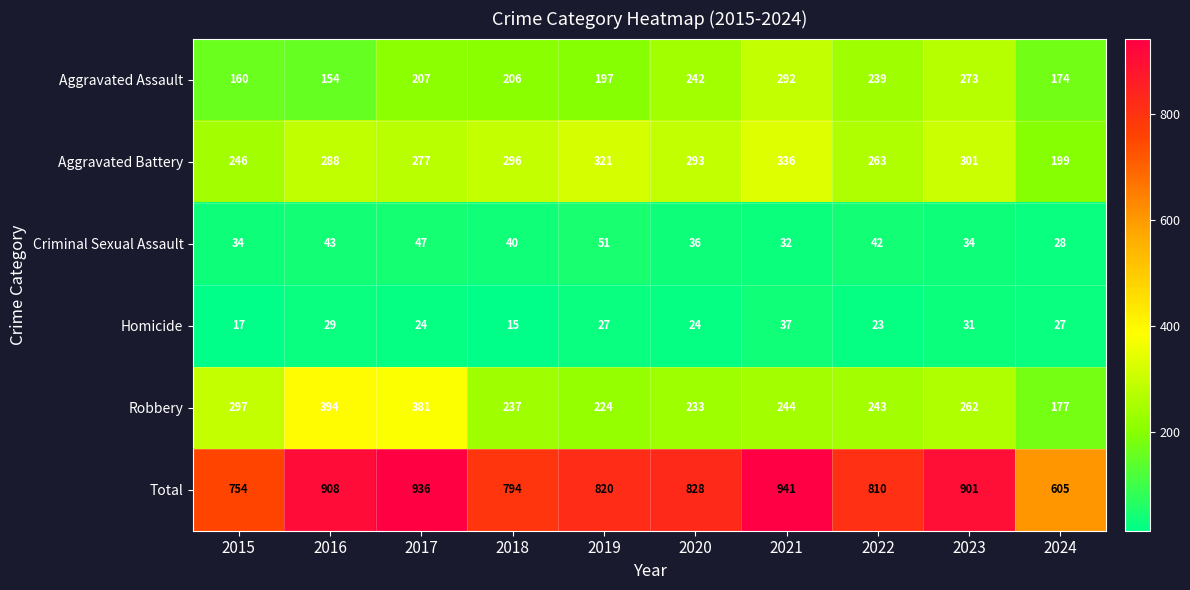

Rank the series by their maximum value, from lowest to highest.

Homicide, Criminal Sexual Assault, Aggravated Assault, Aggravated Battery, Robbery, Total